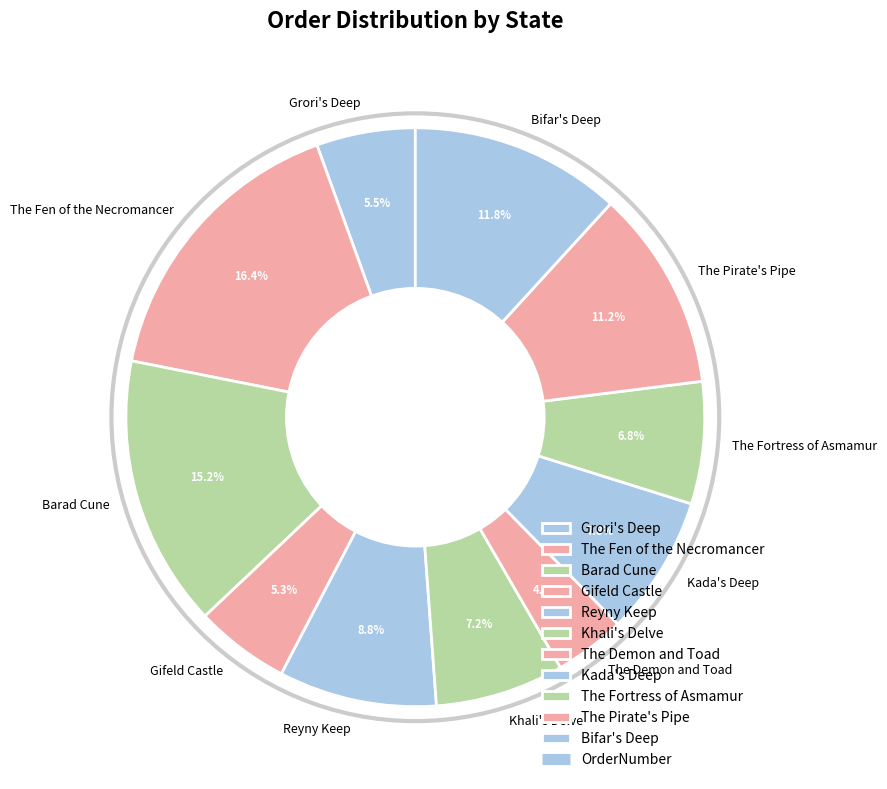

Is it true that Barad Cune is 3% of the pie?

False